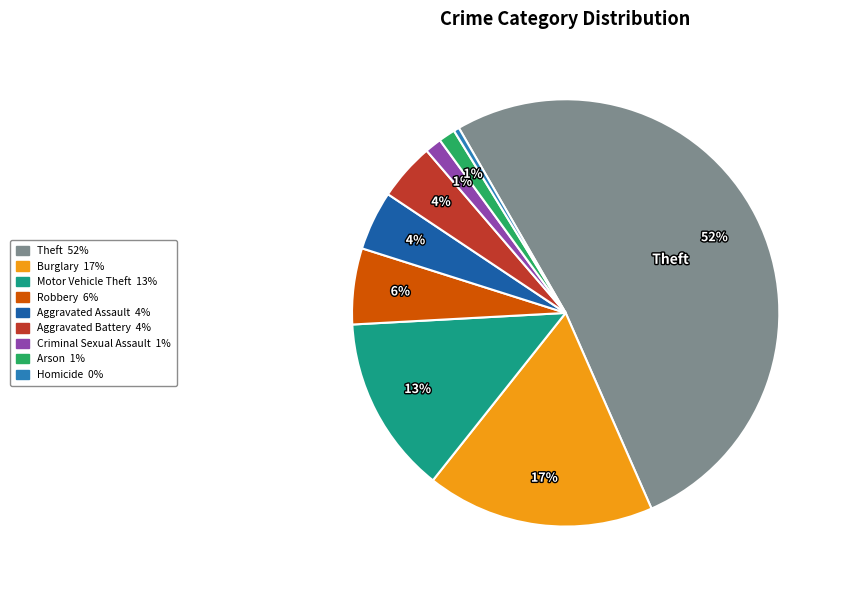

Is there a majority slice in this chart?

Yes